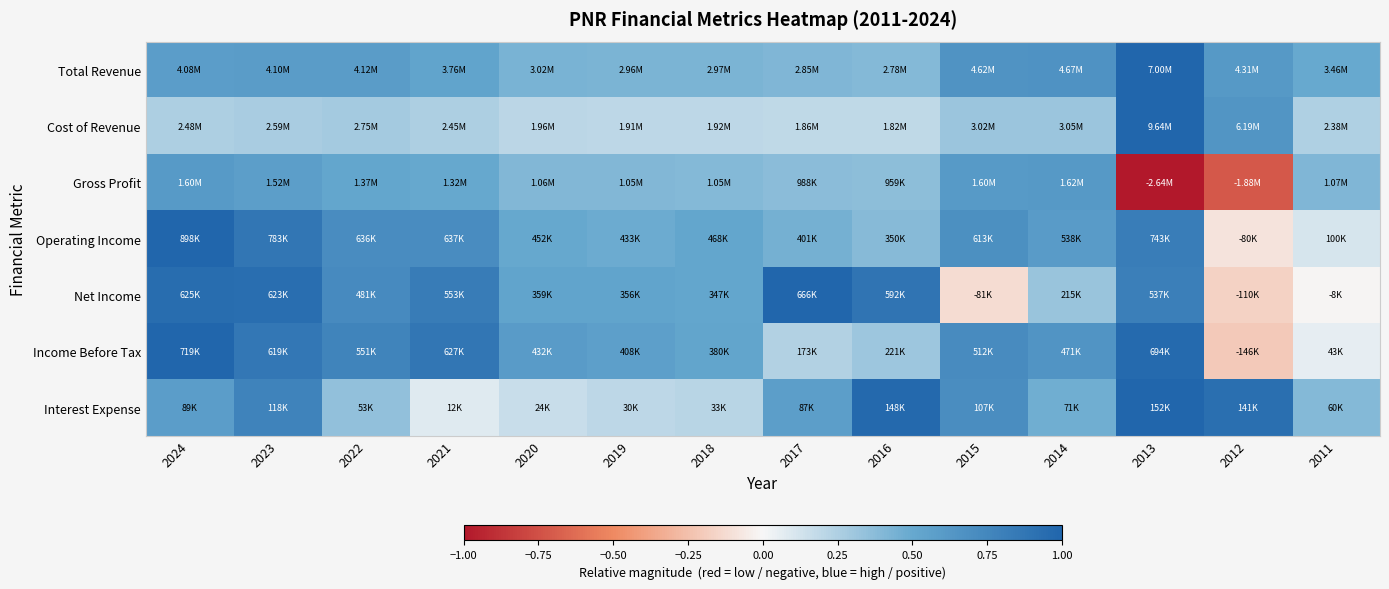

Reading right to left, what are all the values shown in this chart?

Total Revenue: 2011=0.5	2012=0.6	2013=1.0	2014=0.7	2015=0.7	2016=0.4	2017=0.4	2018=0.4	2019=0.4	2020=0.4	2021=0.5	2022=0.6	2023=0.6	2024=0.6
Cost of Revenue: 2011=0.2	2012=0.6	2013=1.0	2014=0.3	2015=0.3	2016=0.2	2017=0.2	2018=0.2	2019=0.2	2020=0.2	2021=0.3	2022=0.3	2023=0.3	2024=0.3
Gross Profit: 2011=0.4	2012=-0.7	2013=-1.0	2014=0.6	2015=0.6	2016=0.4	2017=0.4	2018=0.4	2019=0.4	2020=0.4	2021=0.5	2022=0.5	2023=0.6	2024=0.6
Operating Income: 2011=0.1	2012=-0.1	2013=0.8	2014=0.6	2015=0.7	2016=0.4	2017=0.4	2018=0.5	2019=0.5	2020=0.5	2021=0.7	2022=0.7	2023=0.9	2024=1.0
Net Income: 2011=-0.0	2012=-0.2	2013=0.8	2014=0.3	2015=-0.1	2016=0.9	2017=1.0	2018=0.5	2019=0.5	2020=0.5	2021=0.8	2022=0.7	2023=0.9	2024=0.9
Income Before Tax: 2011=0.1	2012=-0.2	2013=1.0	2014=0.7	2015=0.7	2016=0.3	2017=0.2	2018=0.5	2019=0.6	2020=0.6	2021=0.9	2022=0.8	2023=0.9	2024=1.0
Interest Expense: 2011=0.4	2012=0.9	2013=1.0	2014=0.5	2015=0.7	2016=1.0	2017=0.6	2018=0.2	2019=0.2	2020=0.2	2021=0.1	2022=0.3	2023=0.8	2024=0.6